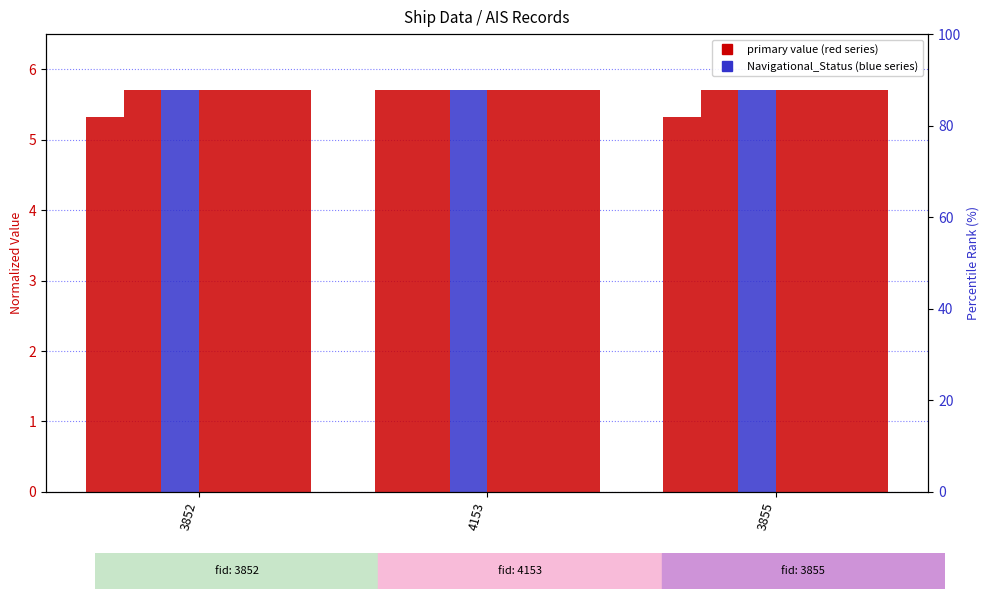

How many bars are there in total?

18